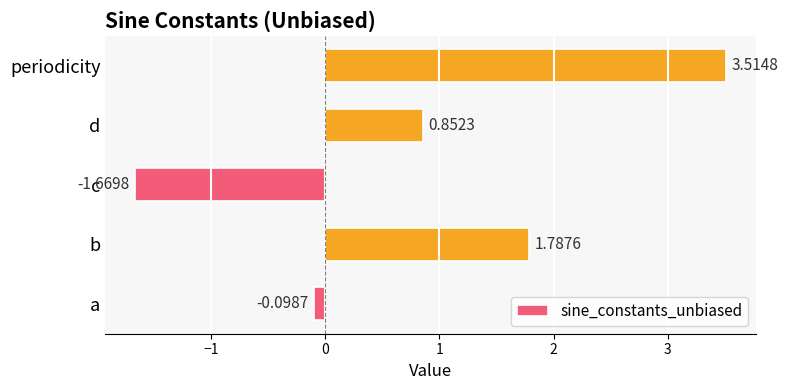

Which label corresponds to the largest value in the chart?

periodicity